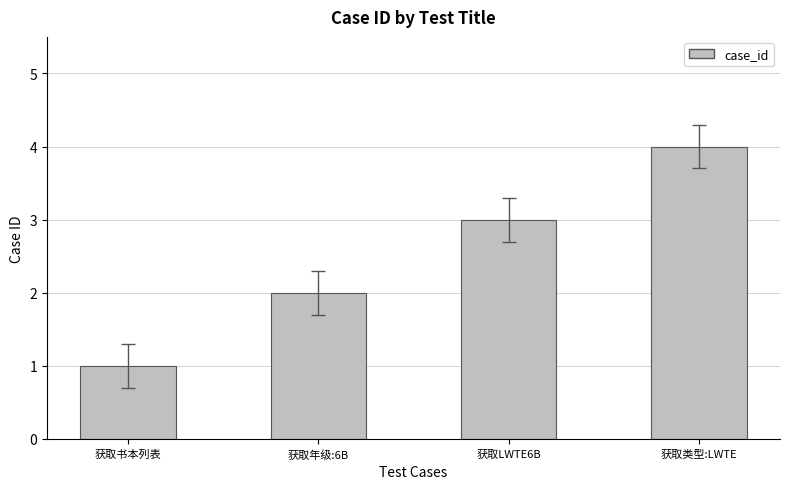

Reading left to right, transcribe all the data shown in this chart.

获取书本列表=1	获取年级:6B=2	获取LWTE6B=3	获取类型:LWTE=4